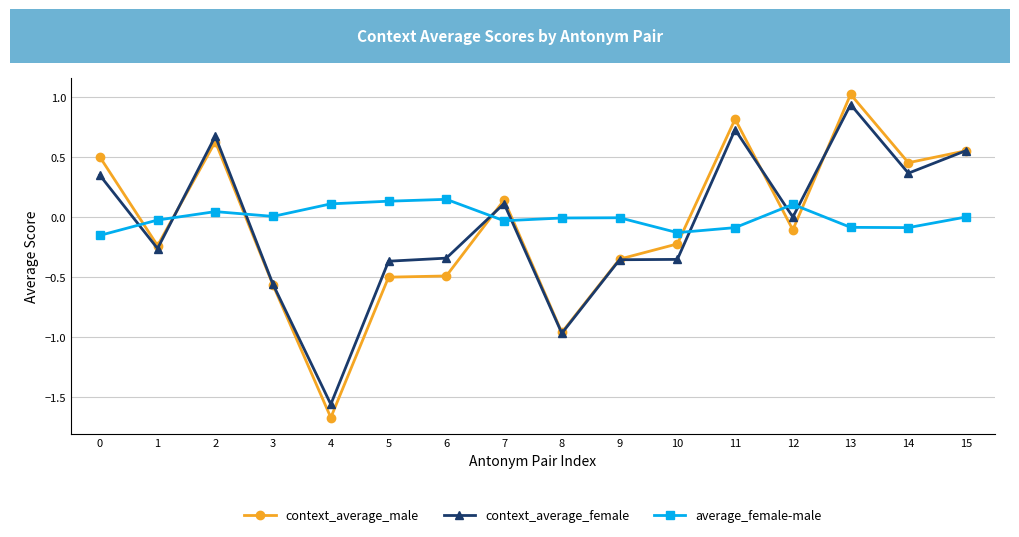

The context_average_female series shows 0.3 at 15. True or false?

False